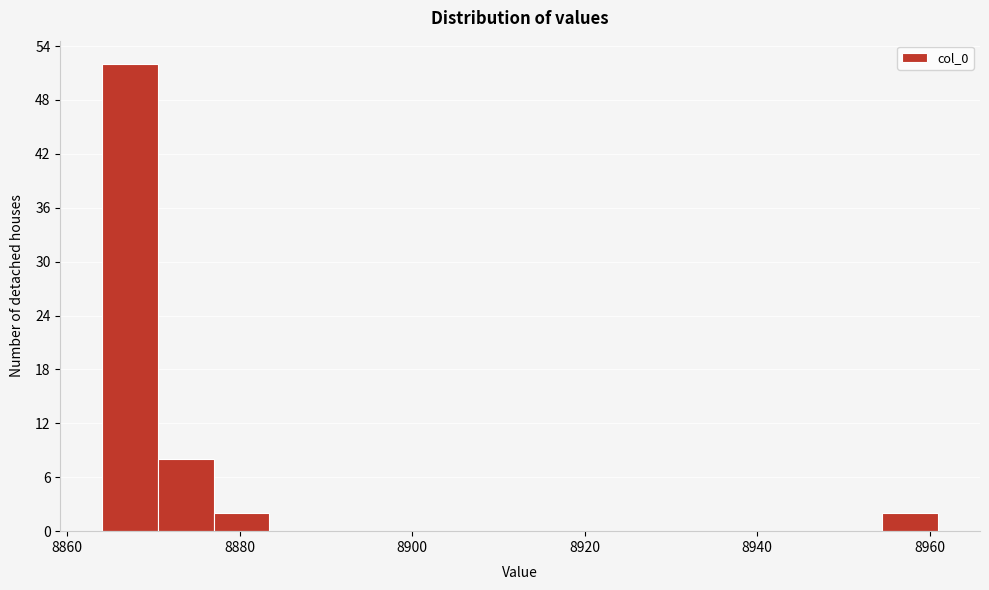

Around what value on the x-axis is the tallest bar? Give the approximate position of its centre, as read against the axis.

8868